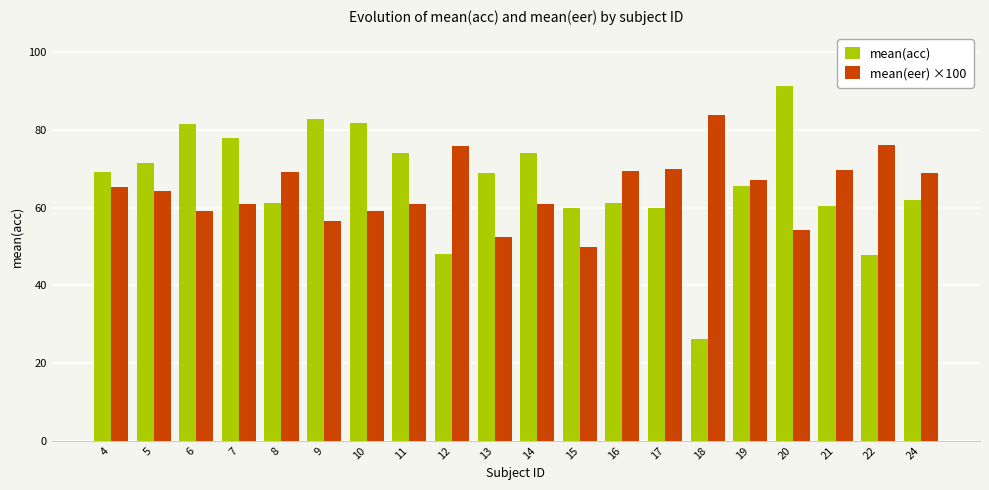

Which category has the highest value in the mean(acc) series?

20